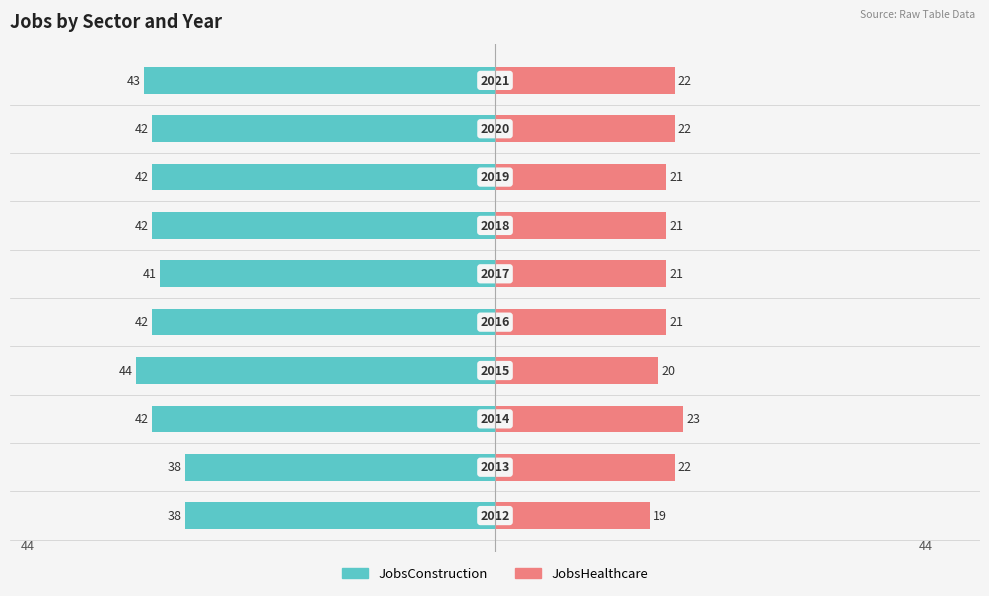

Which series has the widest spread of values?

JobsConstruction